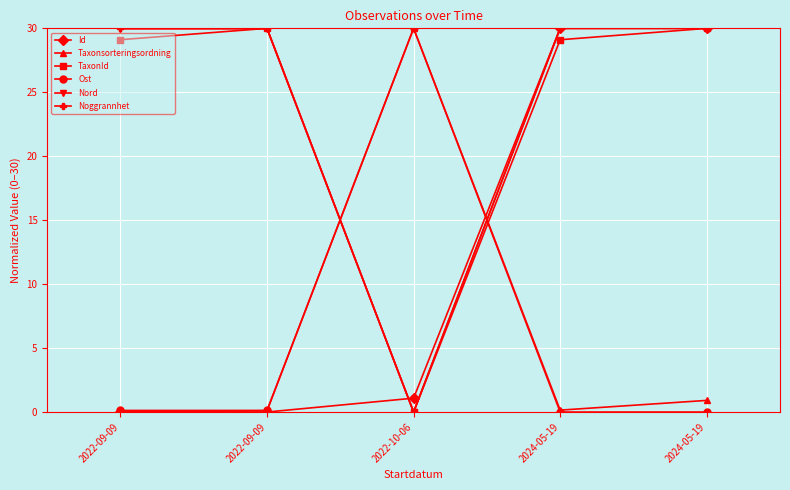

What is the spread (max minus min) of values at 2024-05-19?

30.0